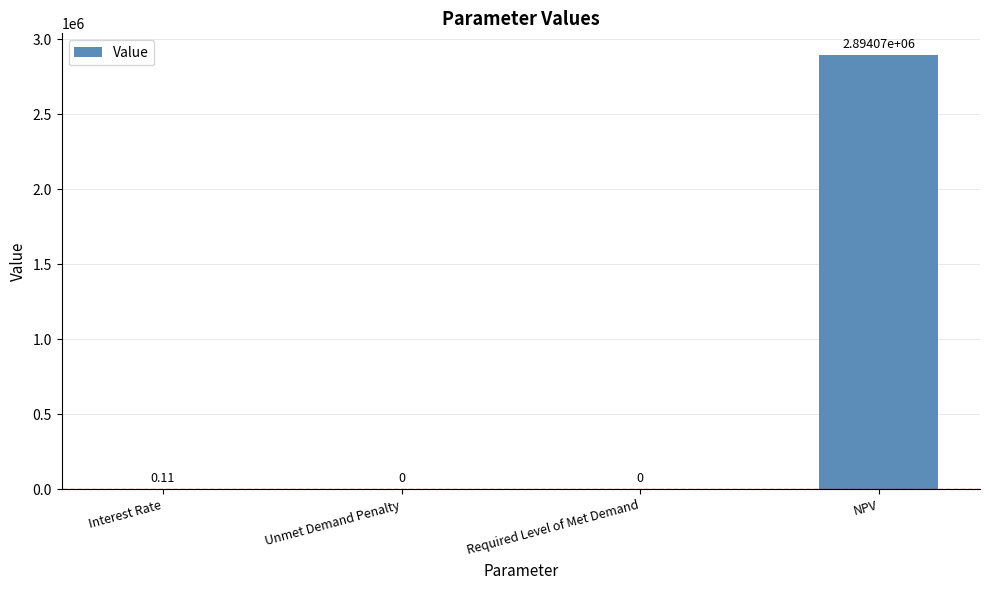

Where is the data nearest to the value 1447034?

Interest Rate